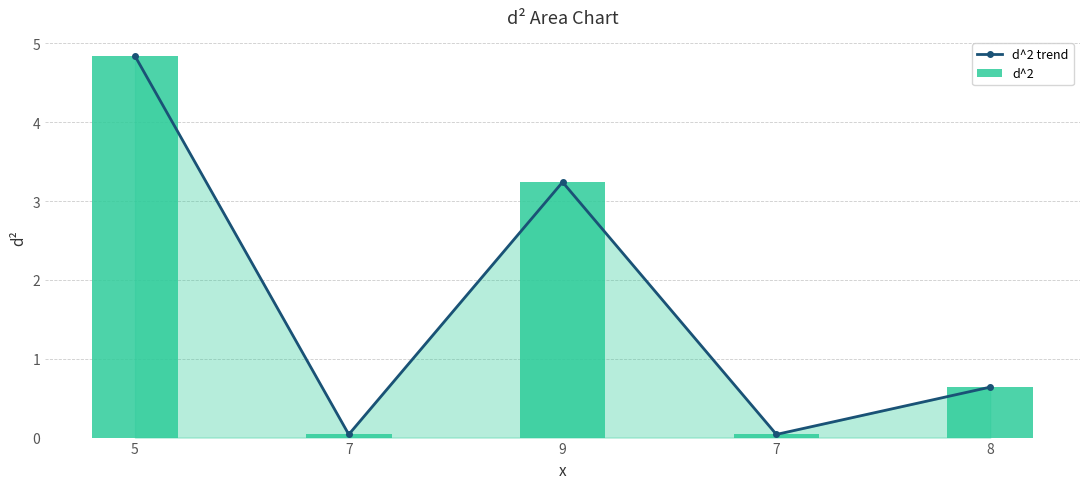

Reading left to right, what are all the values shown in this chart?

d^2 trend: 5=4.8	7=0.0	9=3.2	7=0.0	8=0.6
d^2: 5=4.8	7=0.0	9=3.2	7=0.0	8=0.6